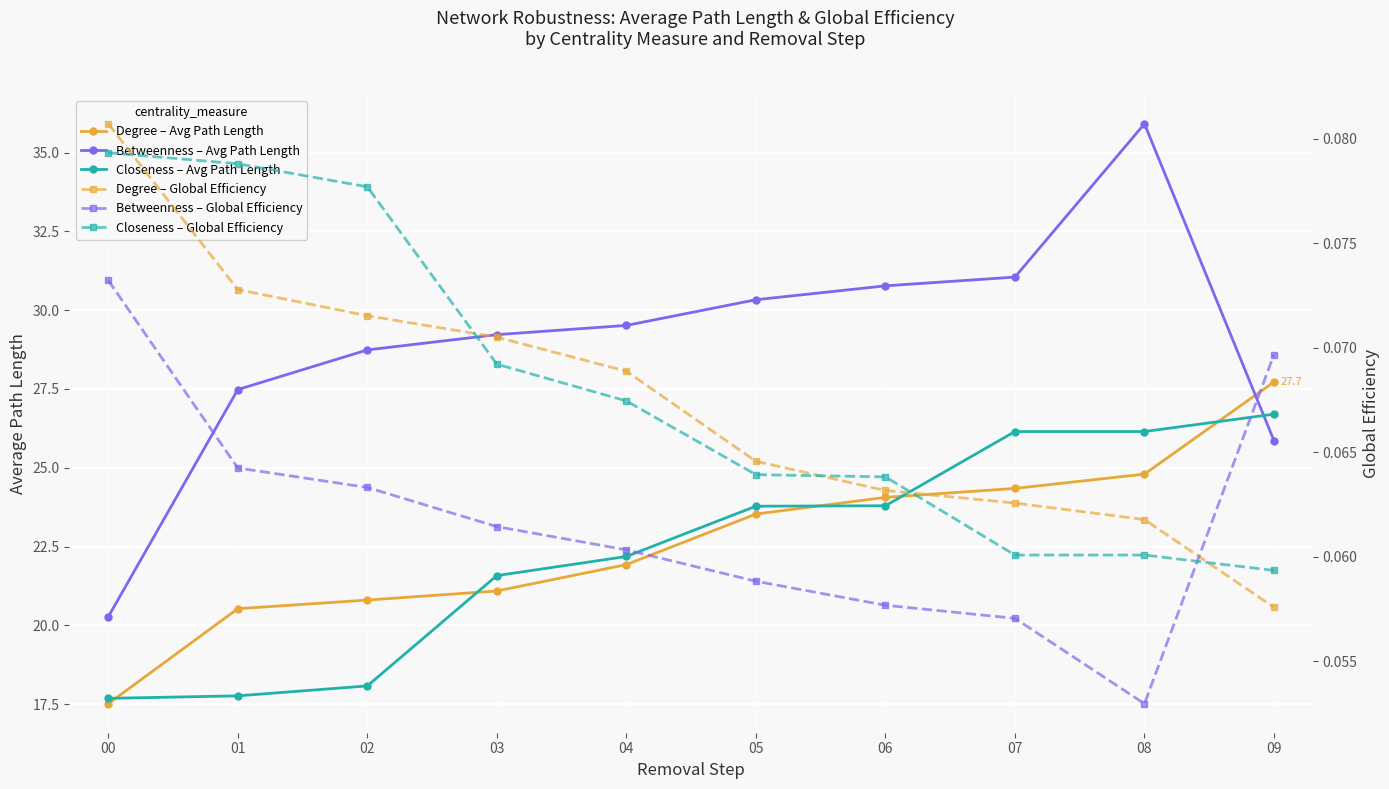

The value of Betweenness – Avg Path Length at 04 is 29.5. True or false?

True